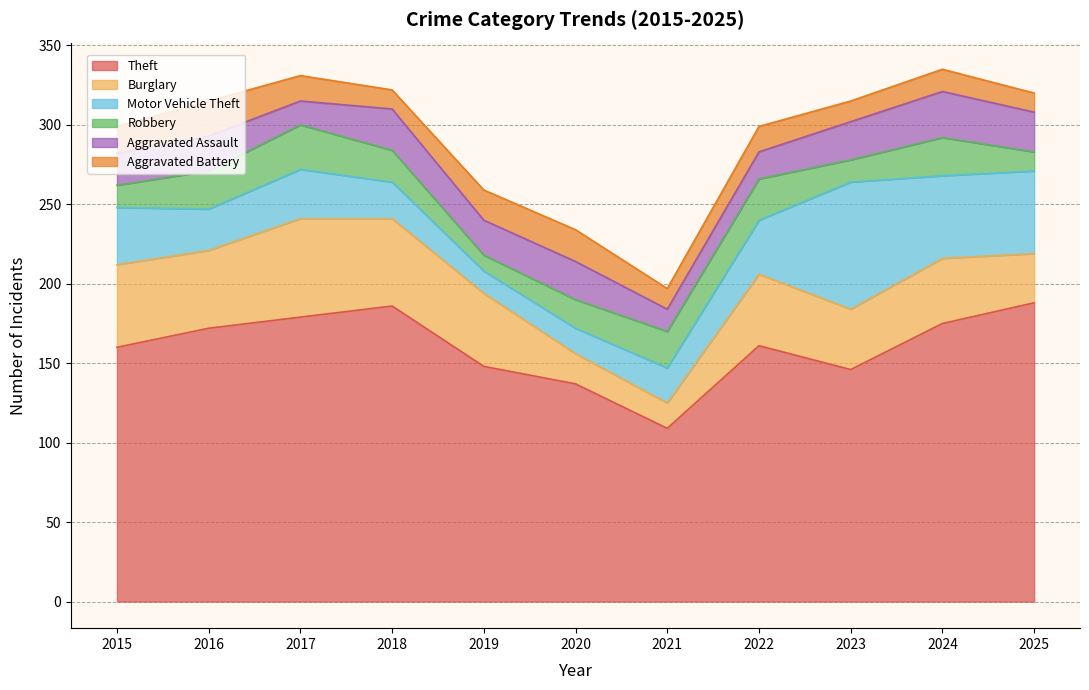

How many interior local valleys does the Aggravated Assault series have?

3